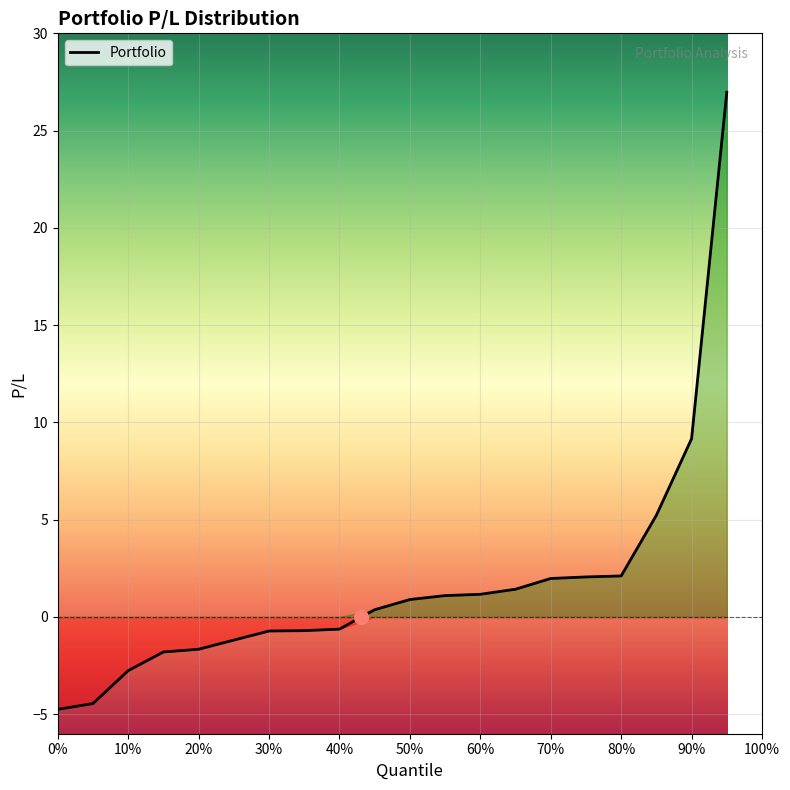

How many negative values are there?

9